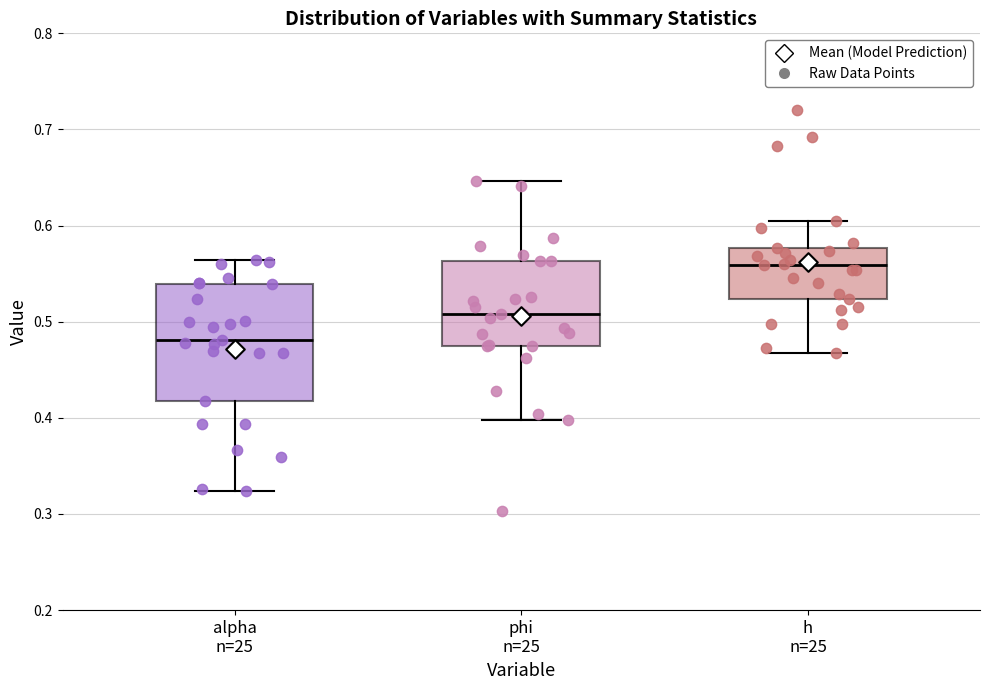

Which box has the highest median line?

h n=25